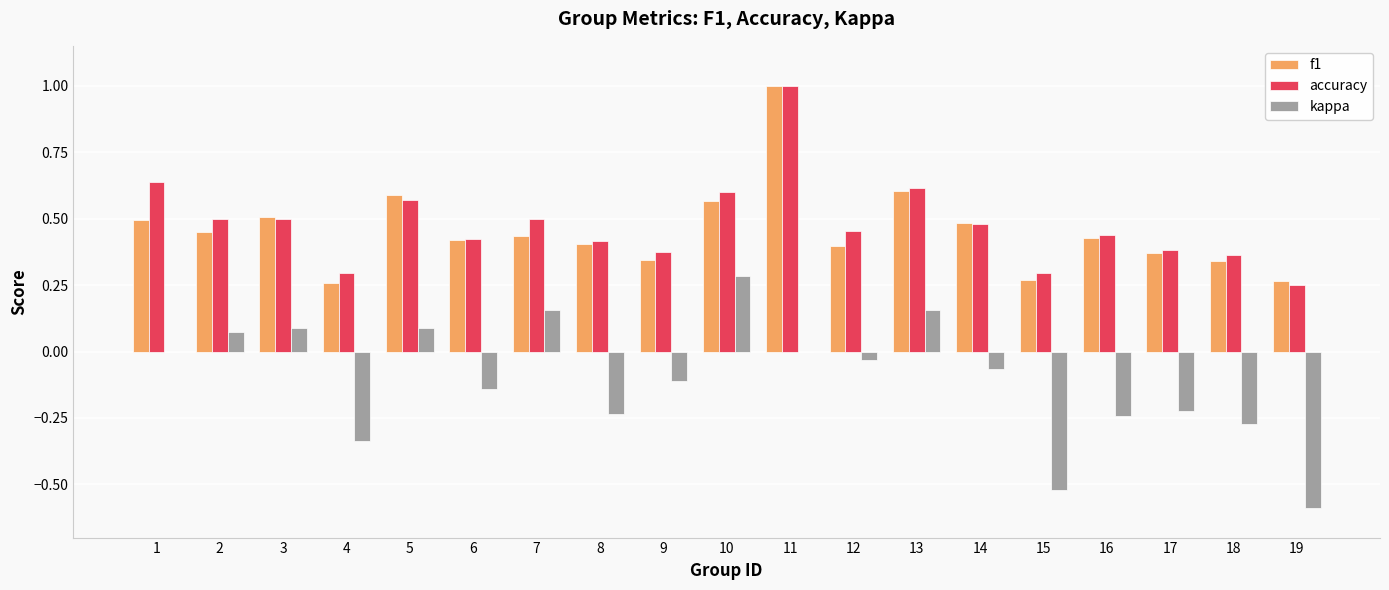

True or false: accuracy has a value of 0.5 at 18.

False